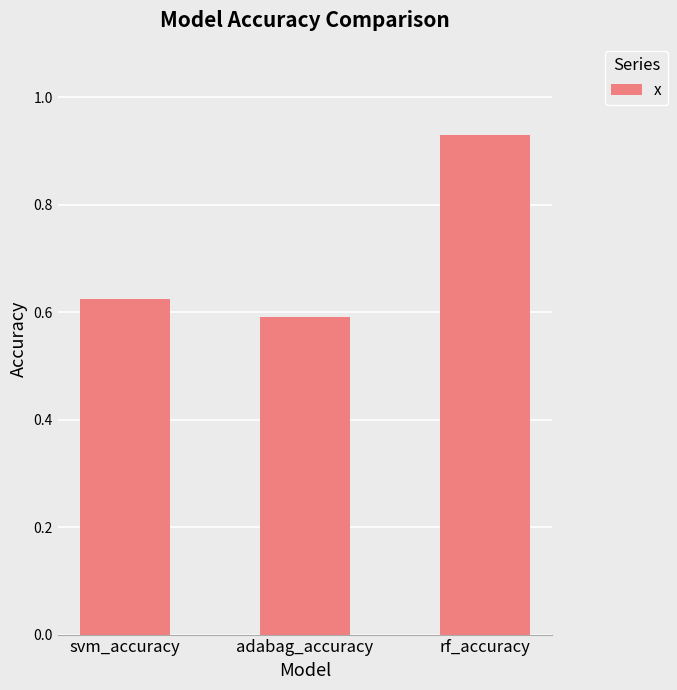

Rank the categories by value from lowest to highest.

adabag_accuracy, svm_accuracy, rf_accuracy